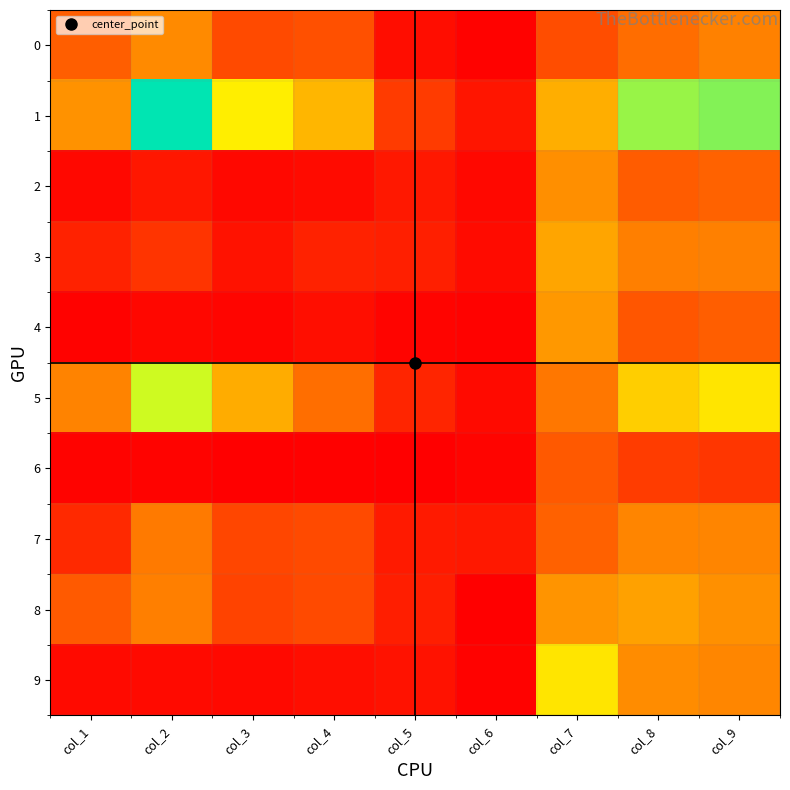

How many categories are shown in the chart?

9